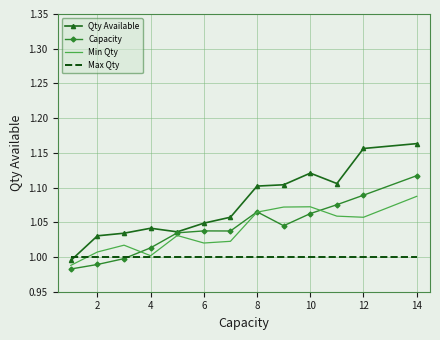

Which series has the largest range (max minus min)?

Qty Available